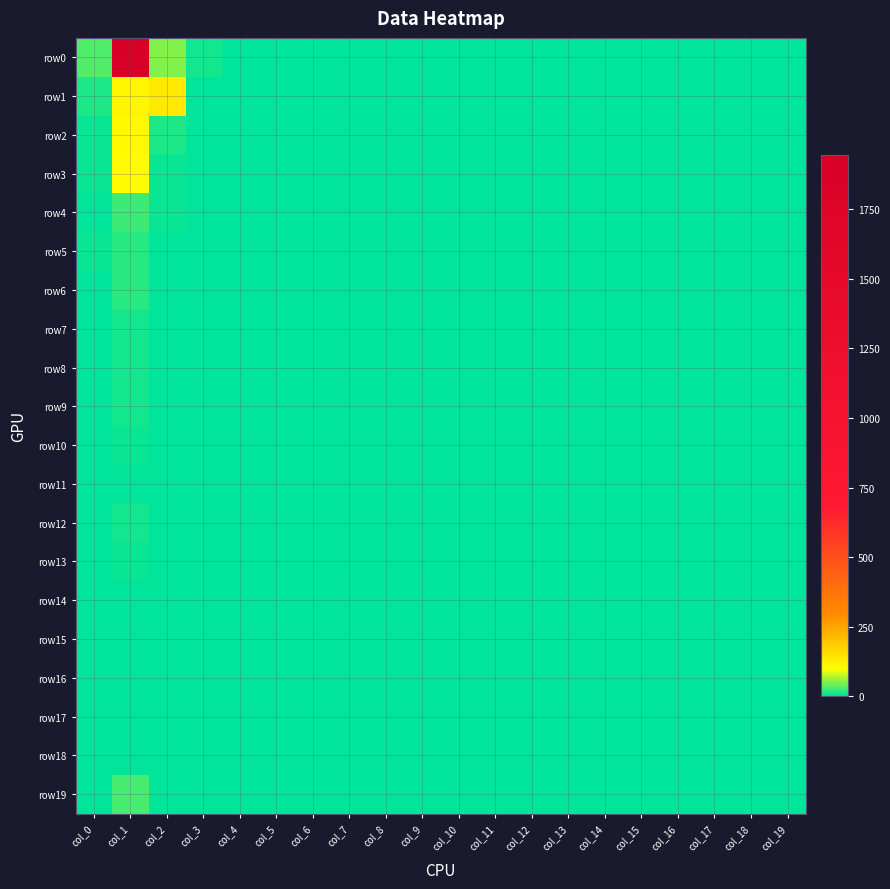

At how many categories does at least one series exceed 1728?

1